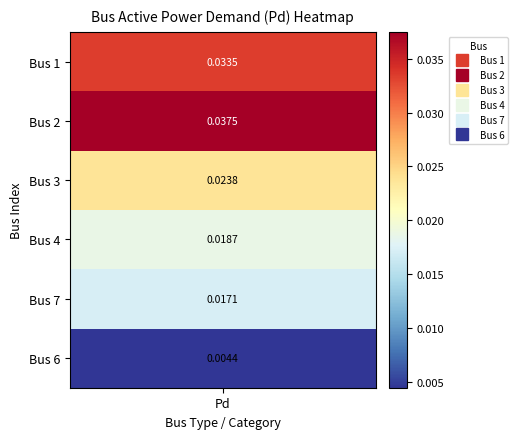

Is it true that the value at BUS_3 is 0.0?

True